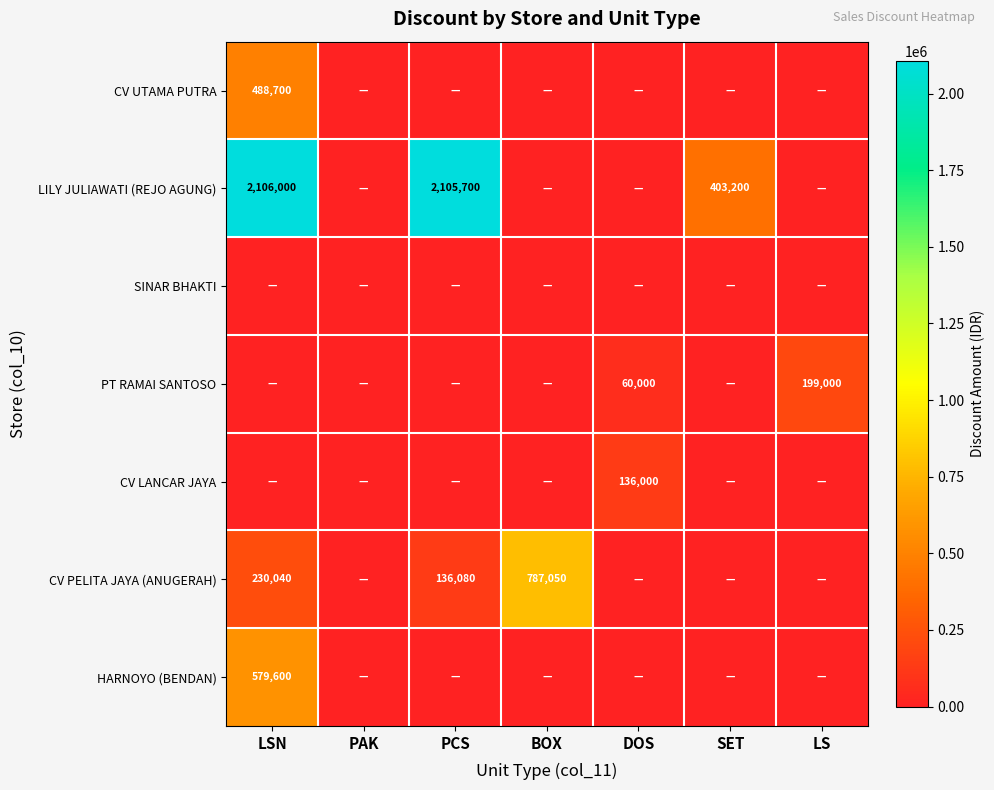

The value of PT RAMAI SANTOSO at LS is 275874. True or false?

False